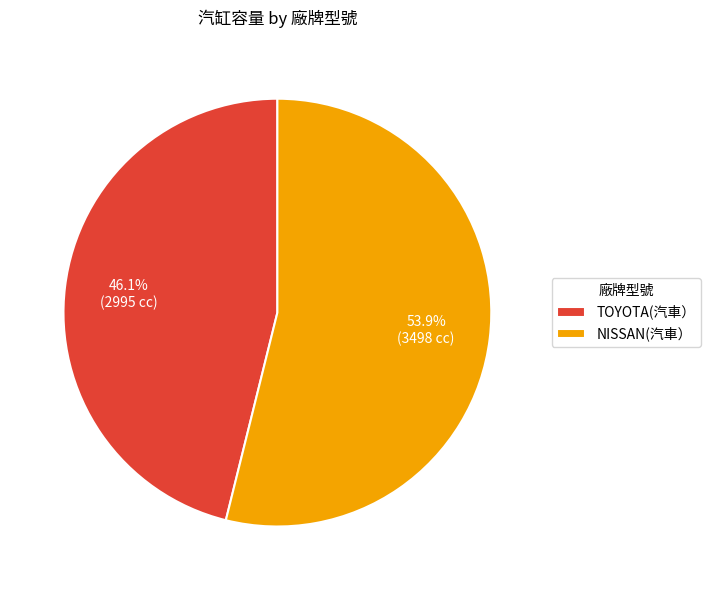

Between TOYOTA(汽車） and NISSAN(汽車）, which is larger?

NISSAN(汽車）